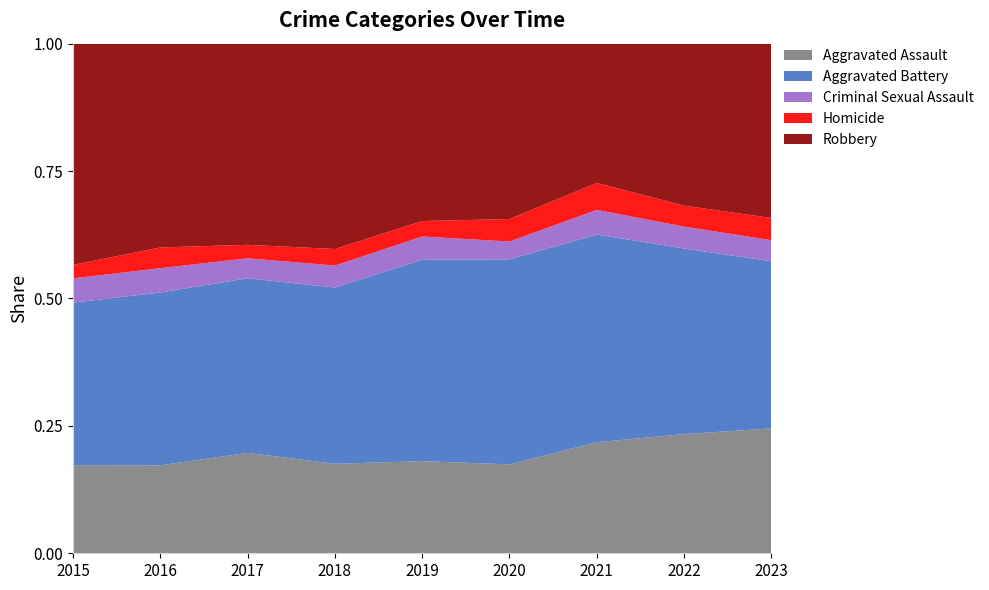

Reading left to right, transcribe all the data shown in this chart.

Aggravated Assault: 2015=210	2016=250	2017=276	2018=265	2019=238	2020=249	2021=284	2022=267	2023=225
Aggravated Battery: 2015=387	2016=491	2017=480	2018=522	2019=520	2020=574	2021=531	2022=416	2023=301
Criminal Sexual Assault: 2015=58	2016=69	2017=55	2018=65	2019=60	2020=50	2021=63	2022=49	2023=38
Homicide: 2015=32	2016=59	2017=37	2018=49	2019=40	2020=63	2021=69	2022=47	2023=40
Robbery: 2015=527	2016=579	2017=553	2018=608	2019=458	2020=491	2021=356	2022=363	2023=314